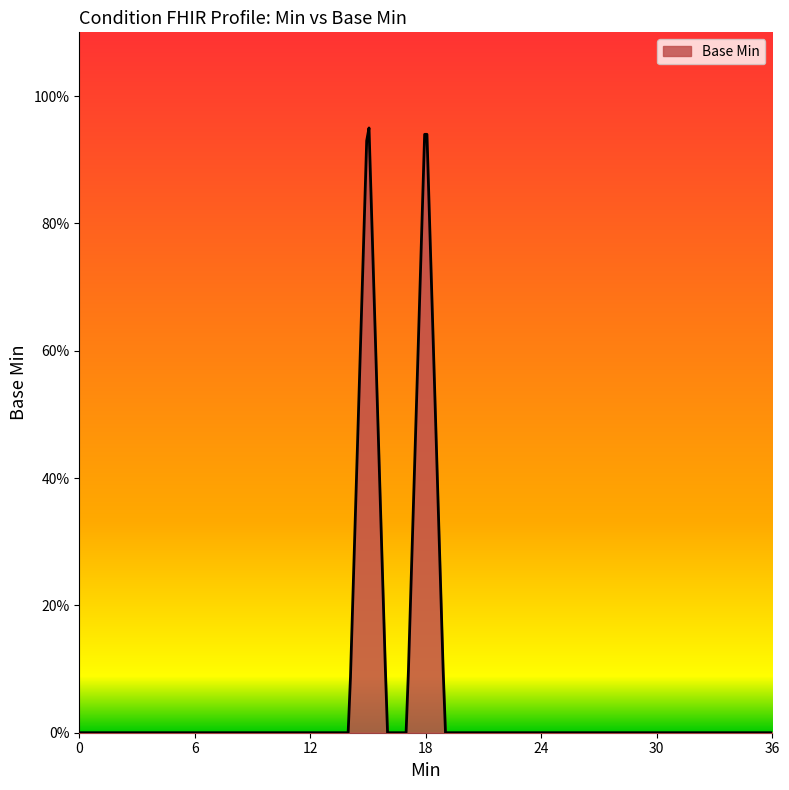

Reading left to right, what are all the values shown in this chart?

0=0	0=0	0=0	0=0	0=0	0=0	0=0	0=0	0=0	0=0	0=0	0=0	0=0	0=0	0=0	0=1	0=0	0=0	0=1	0=0	0=0	0=0	0=0	0=0	0=0	0=0	0=0	0=0	0=0	0=0	0=0	0=0	0=0	0=0	0=0	0=0	0=0